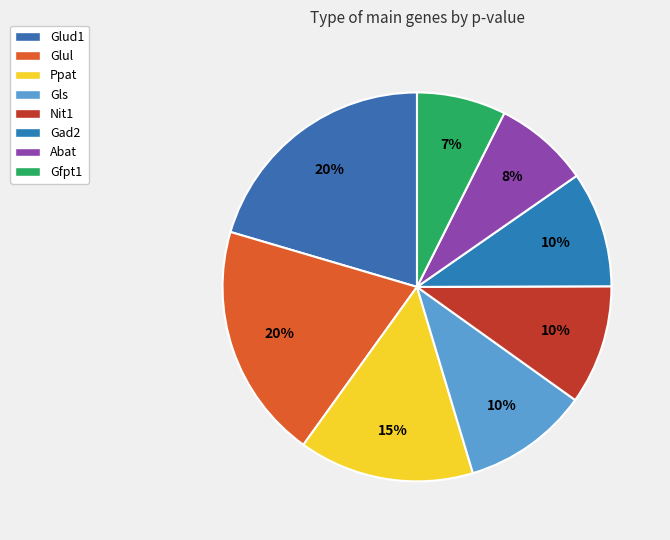

Count the number of slices in the pie.

8